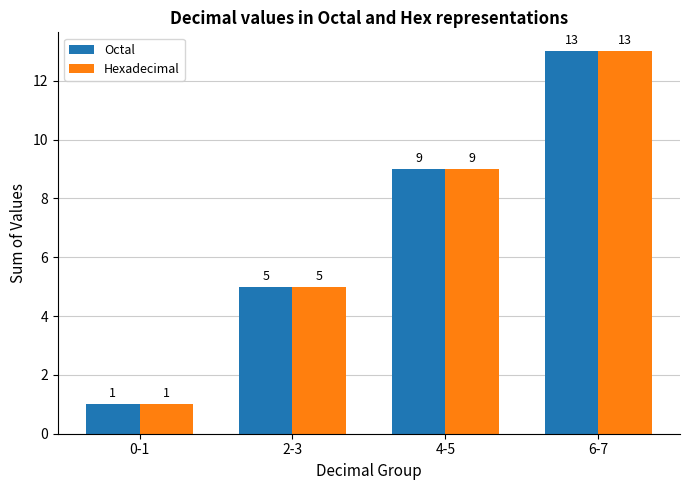

What is the difference between the Hexadecimal values at 4-5 and 6-7?

4